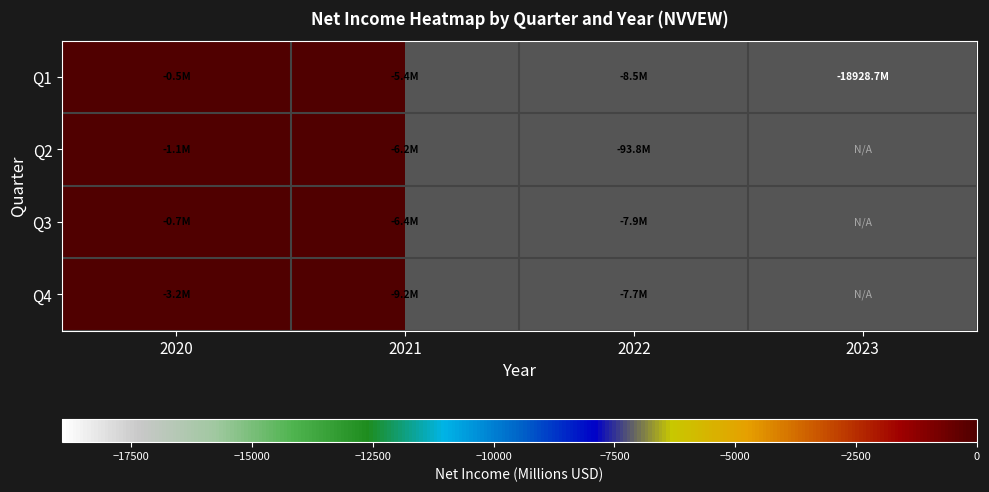

List the labels in order of Q1 value, largest first.

2020, 2021, 2022, 2023